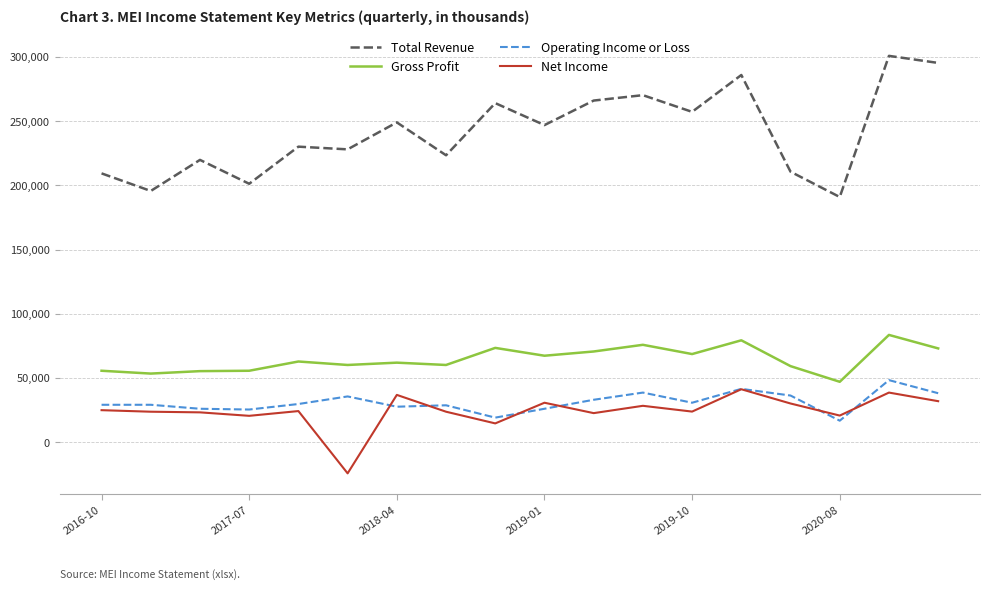

At how many categories does at least one series exceed 1445?

18